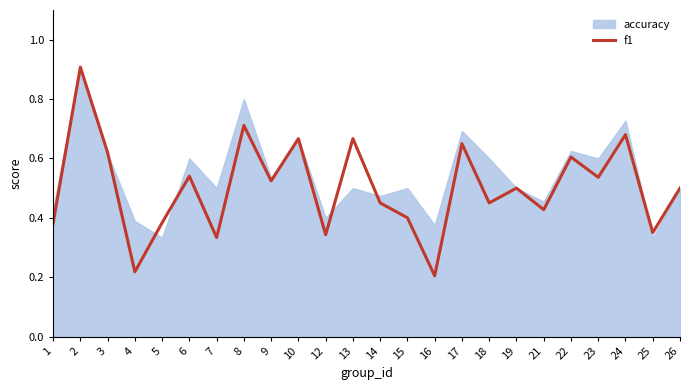

Is it true that the value at 18 is 0.5?

True